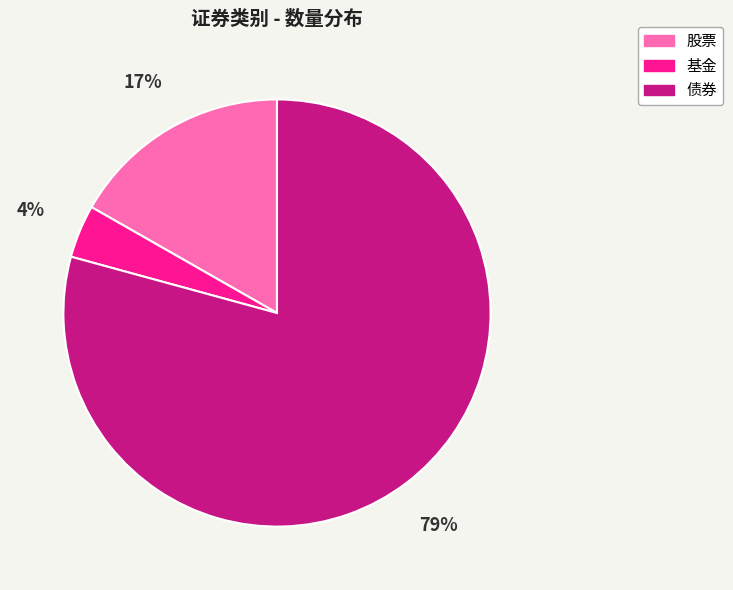

True or false: 股票 accounts for 17% of the total.

True